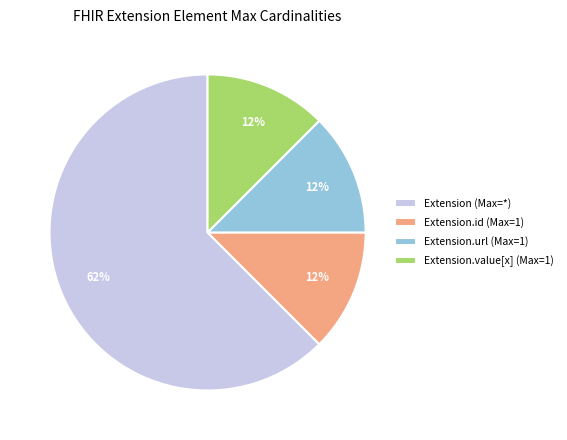

To the nearest percent, what is the average slice percentage?

25%